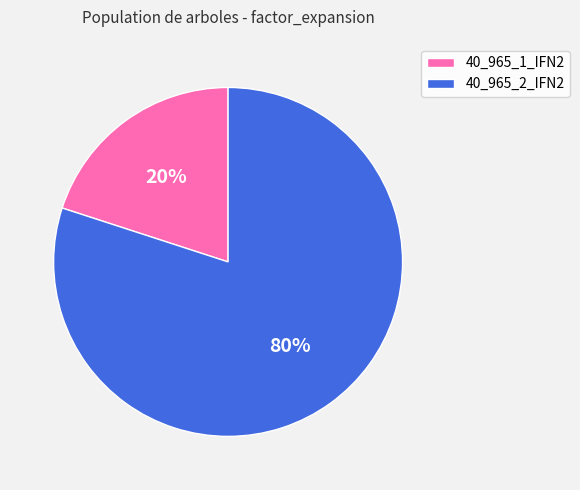

Do 40_965_1_IFN2 and 40_965_2_IFN2 together represent more than half of the pie?

Yes